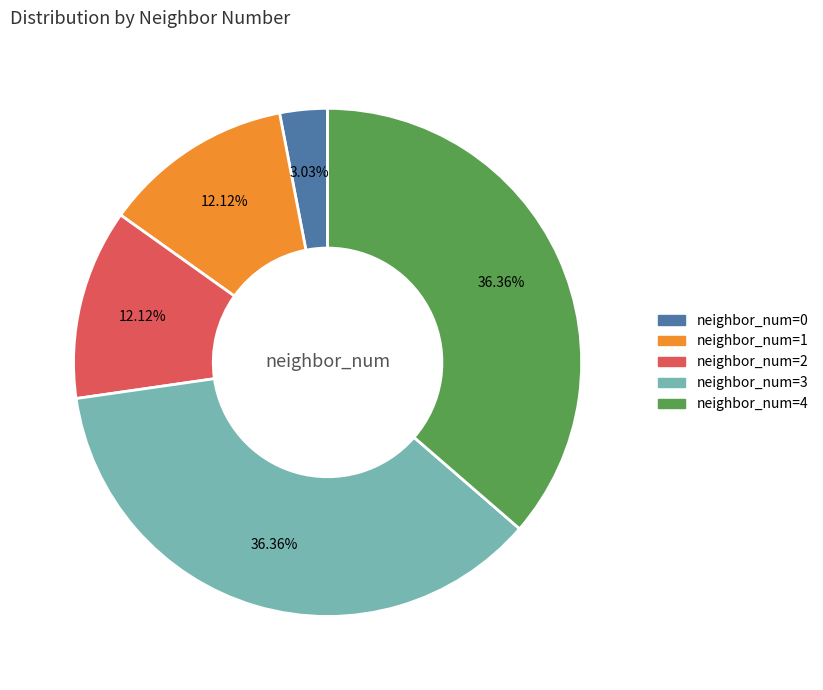

Does any single category account for the majority?

No